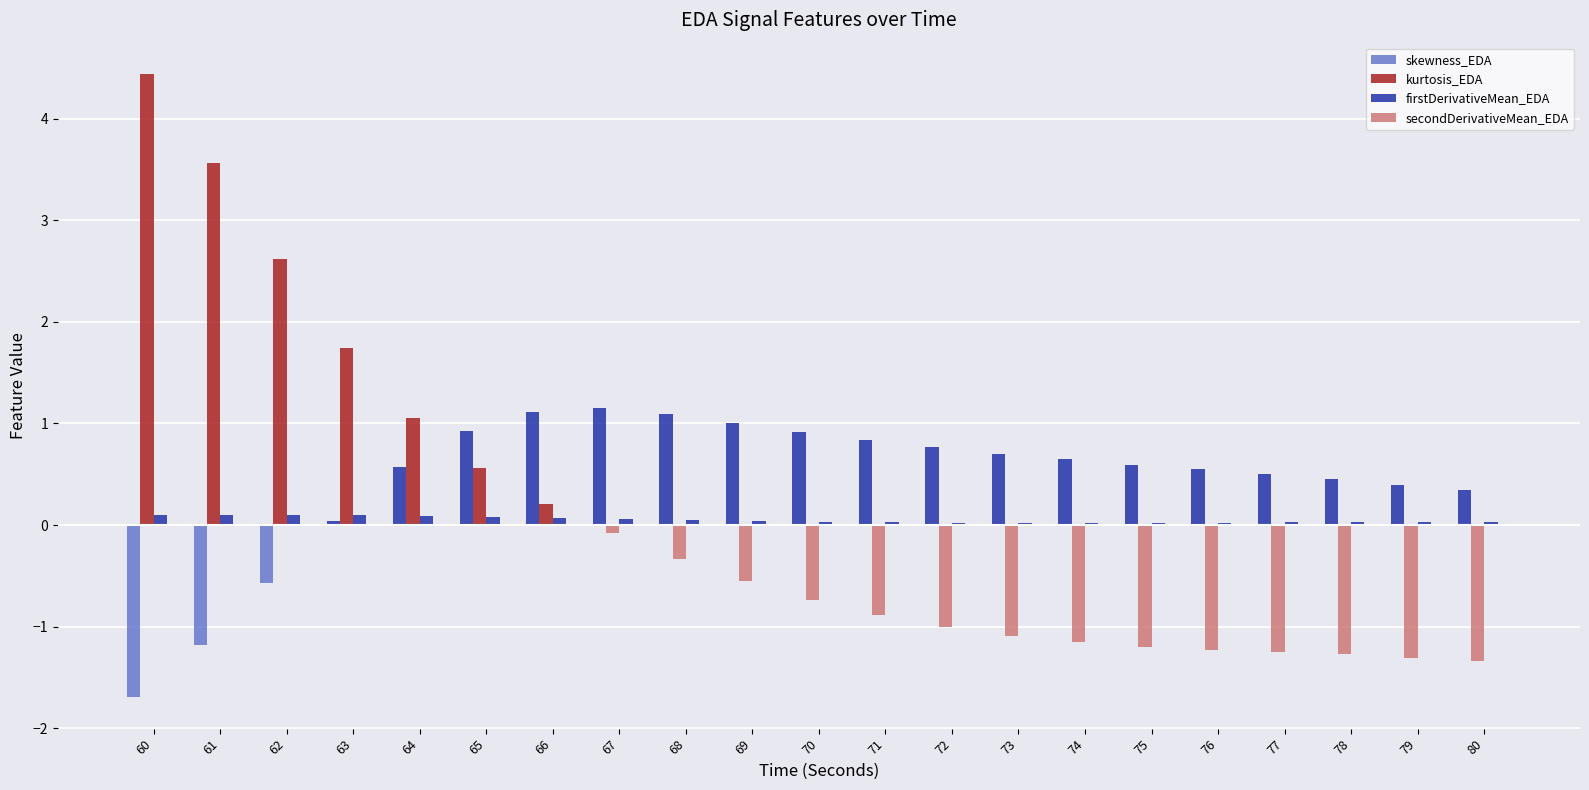

At which category does the chart reach its minimum across all series?

60